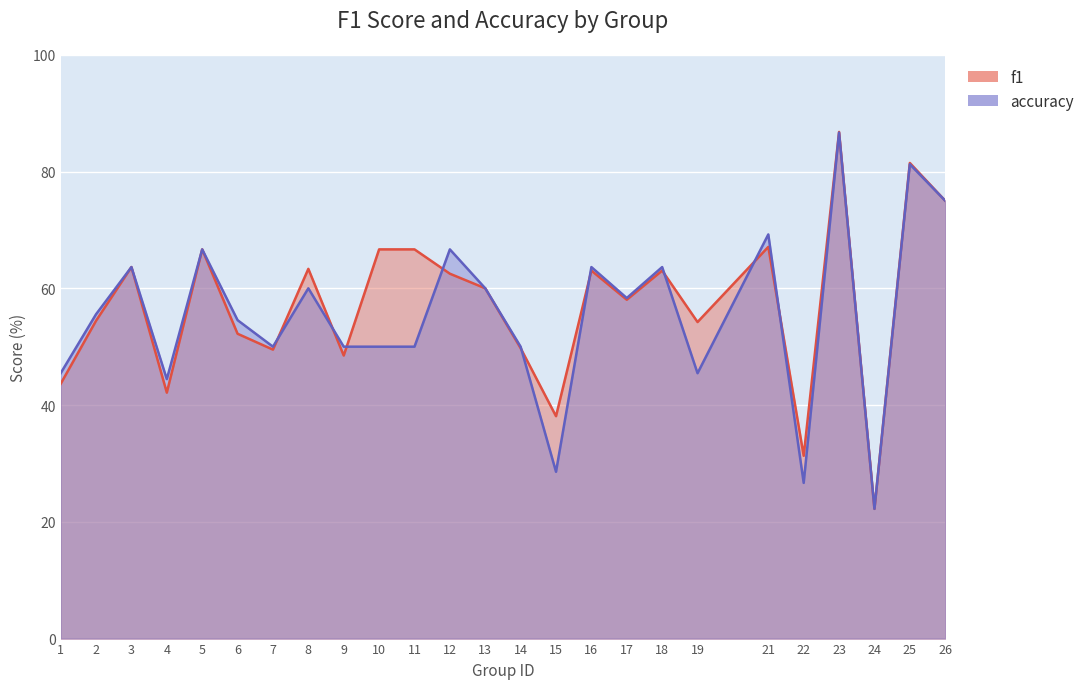

Reading left to right, transcribe all the data shown in this chart.

f1: 1=43.6	2=54.4	3=63.6	4=42.1	5=66.7	6=52.2	7=49.5	8=63.3	9=48.5	10=66.7	11=66.7	12=62.5	13=60.0	14=49.7	15=38.1	16=63.0	17=58.0	18=63.0	19=54.2	21=67.1	22=31.3	23=86.8	24=22.2	25=81.5	26=75.0
accuracy: 1=45.5	2=55.6	3=63.6	4=44.4	5=66.7	6=54.5	7=50.0	8=60.0	9=50.0	10=50.0	11=50.0	12=66.7	13=60.0	14=50.0	15=28.6	16=63.6	17=58.3	18=63.6	19=45.5	21=69.2	22=26.7	23=86.7	24=22.2	25=81.2	26=75.0